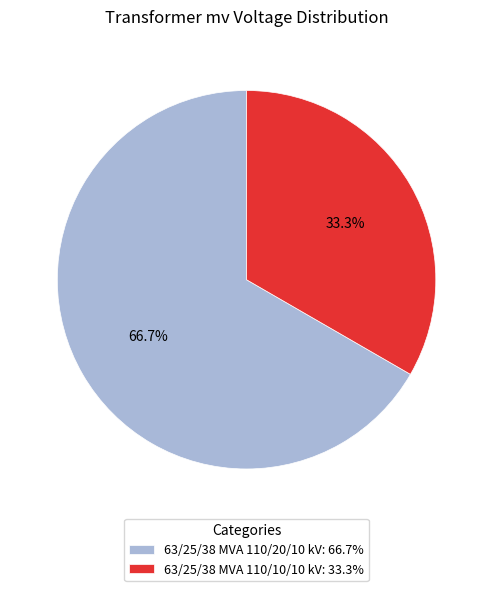

How much of the chart is everything except 63/25/38 MVA 110/10/10 kV?

66.7%